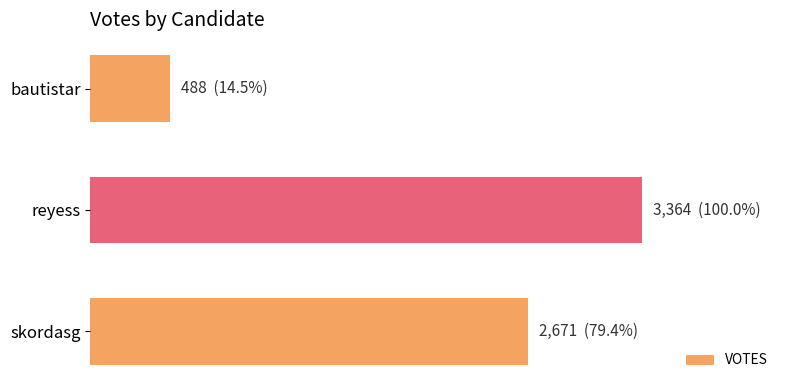

What is the average value?

2174